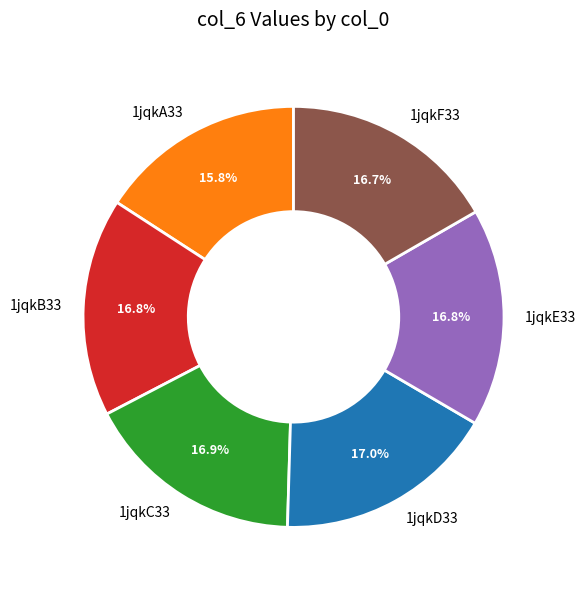

To the nearest percent, what portion does 1jqkE33 represent?

17%